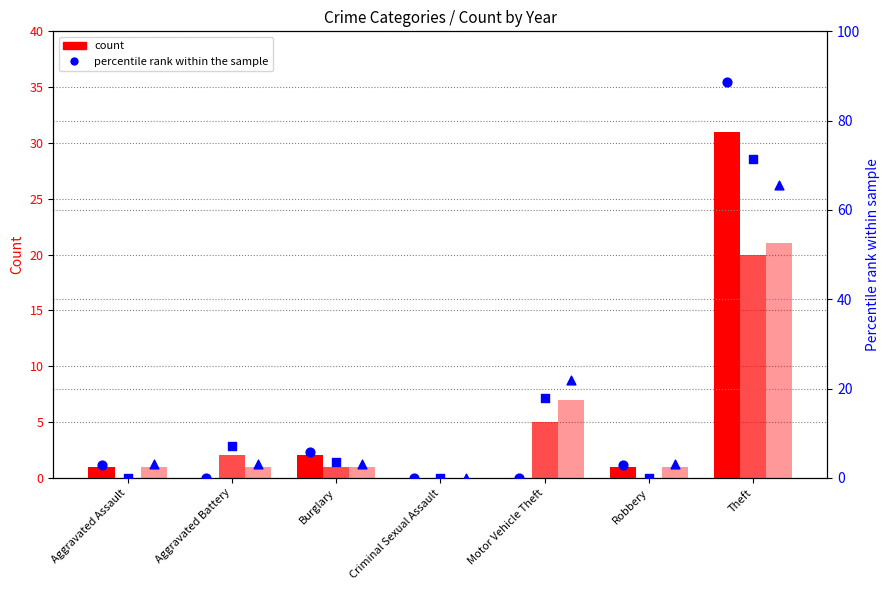

Which series reaches the maximum Y coordinate?

2015 pct